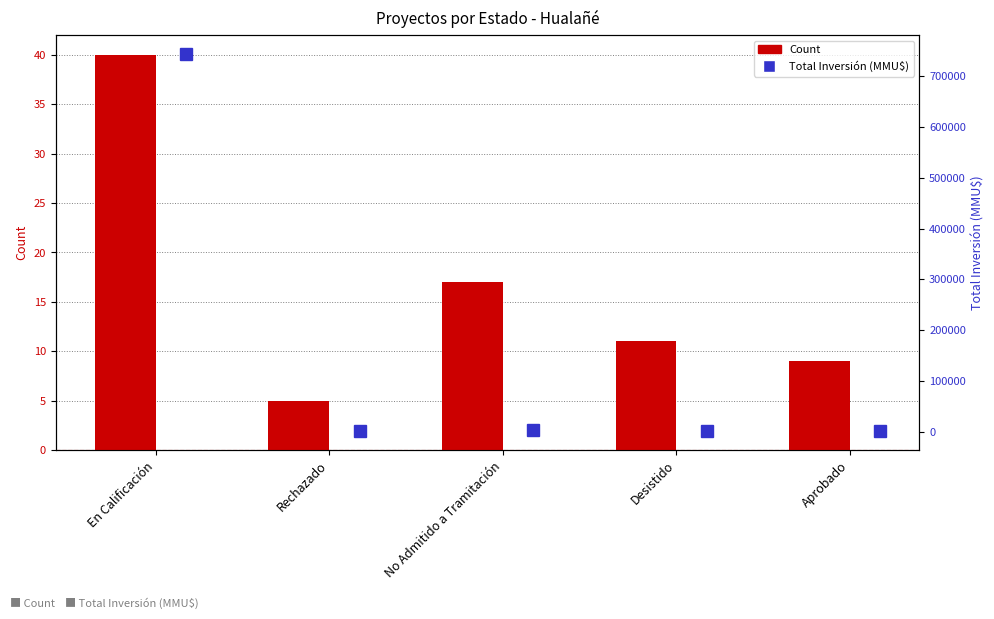

Which category has the lowest value across all series?

Rechazado